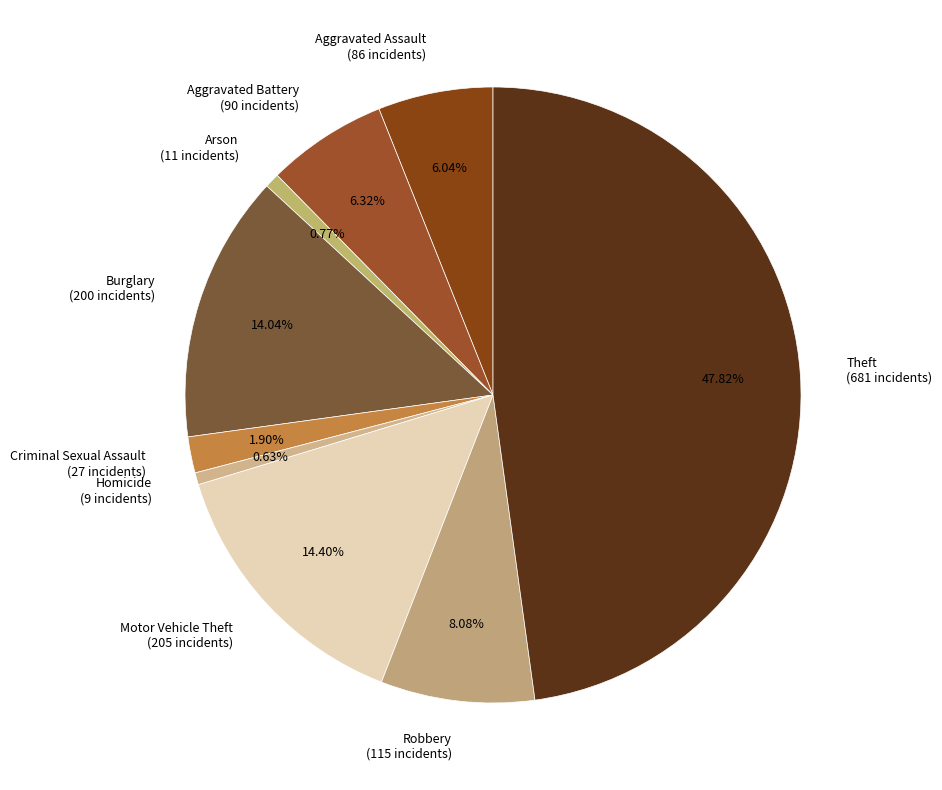

What is the largest slice in the pie chart?

Theft